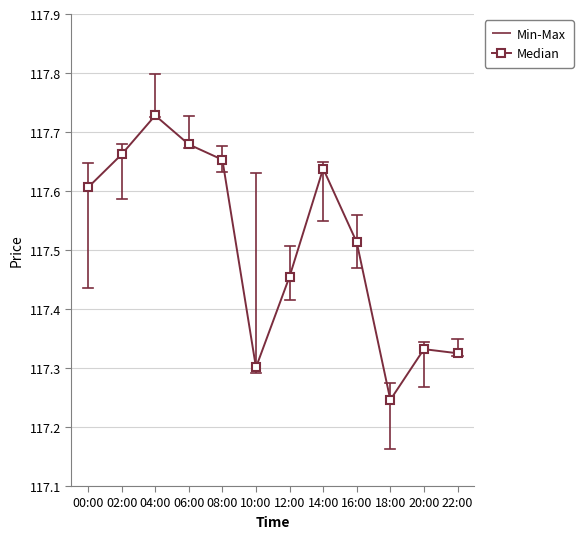

What is the total value across all series at 10:00?

352.2